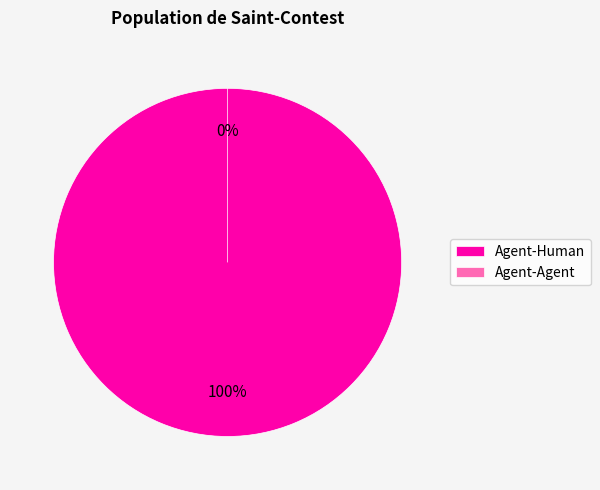

Between Agent-Agent and Agent-Human, which is larger?

Agent-Human